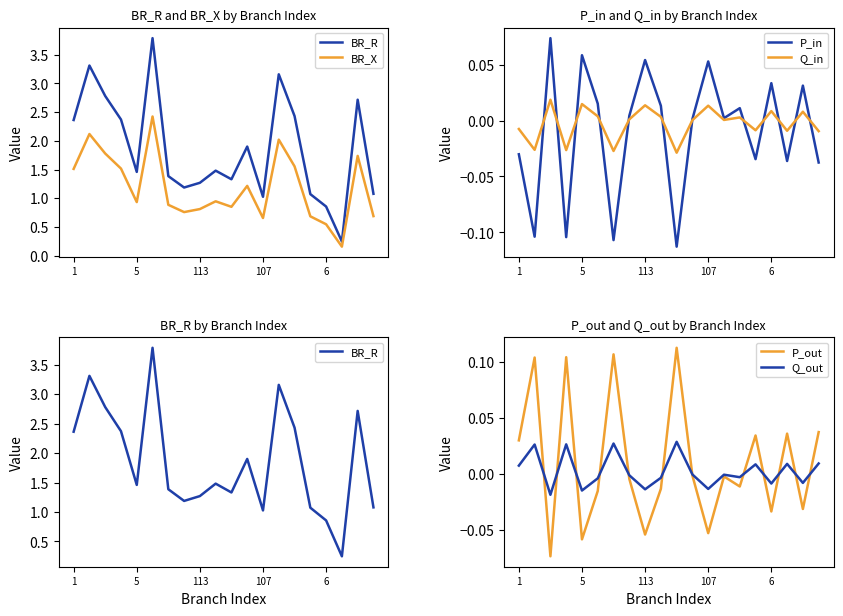

Is the value of Q_in at 107 greater than the value of P_in at 1?

Yes